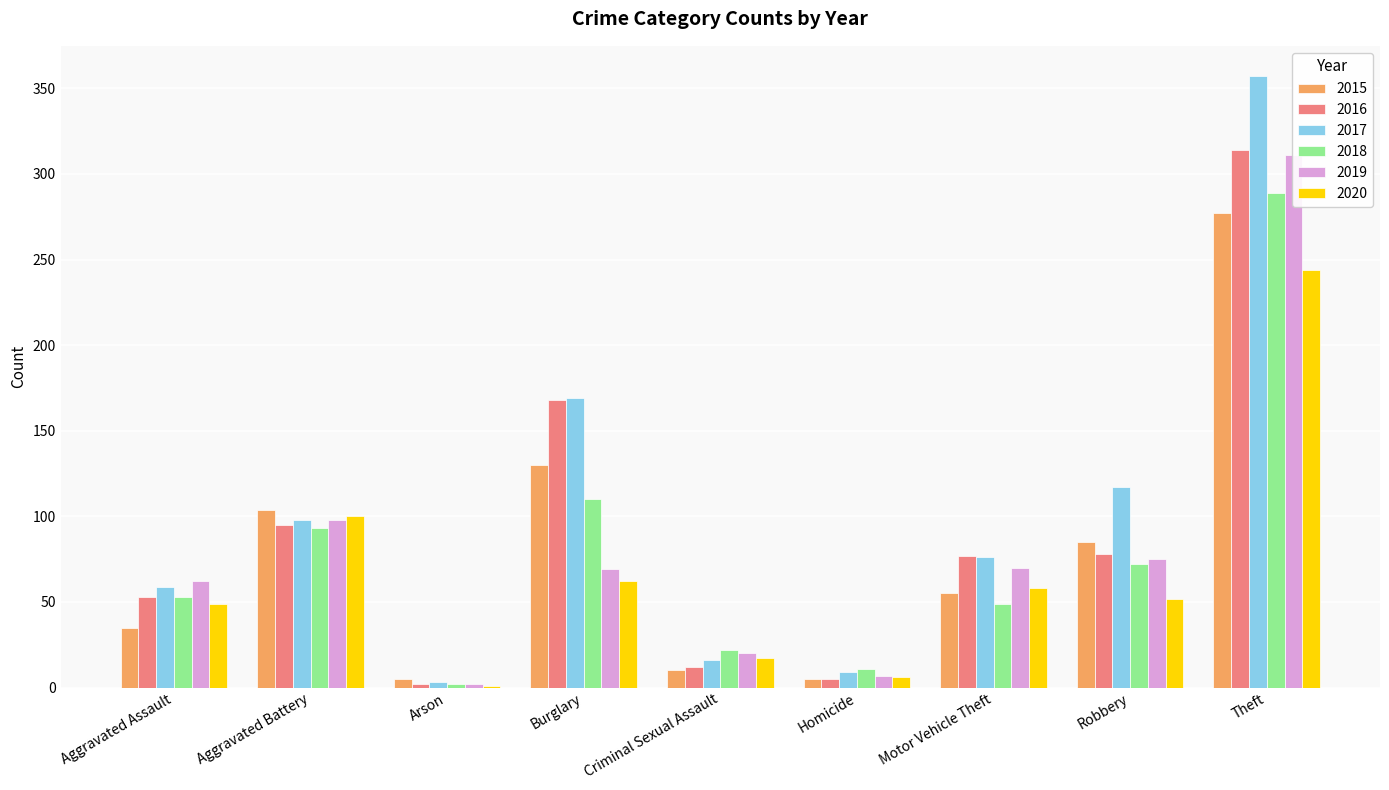

What is the value of the 2018 bar at the 9th from the left?

289